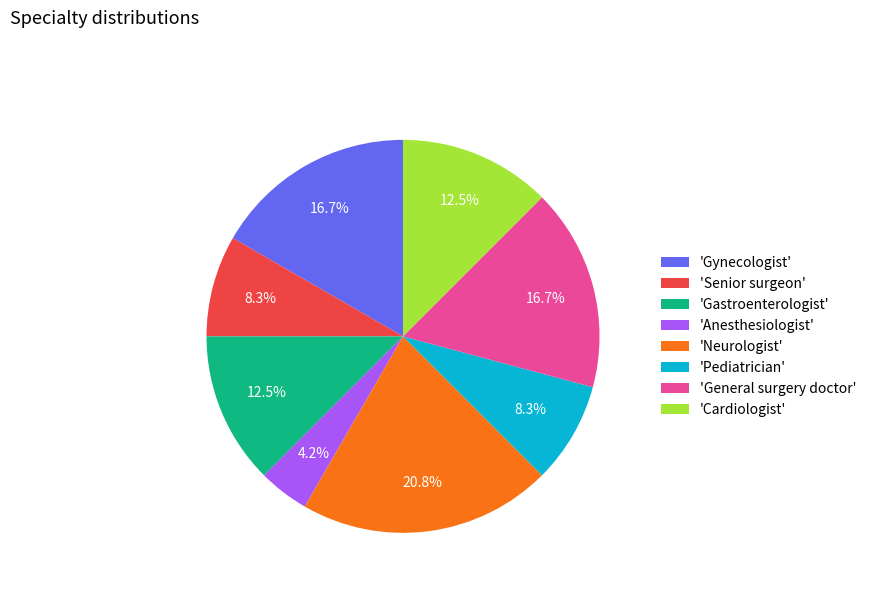

Combined, what portion of the pie is 'Pediatrician' and 'Anesthesiologist'?

12.5%